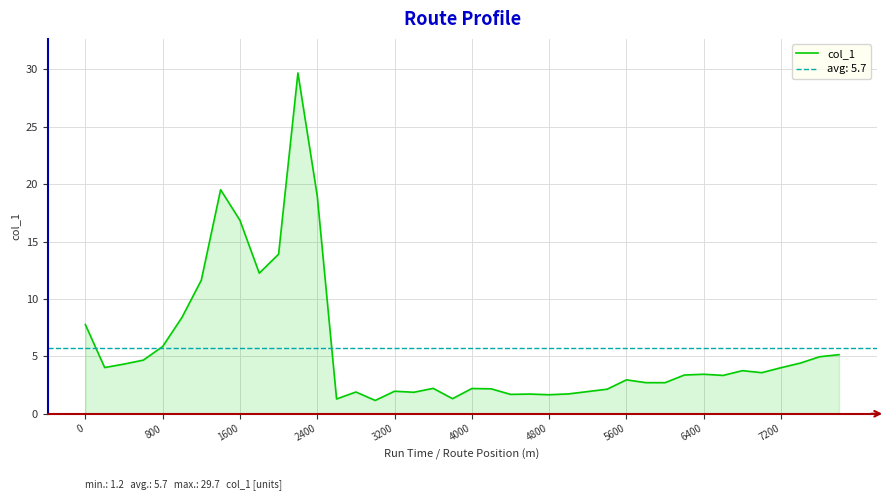

The col_1 series shows 16.9 at 1600. True or false?

True